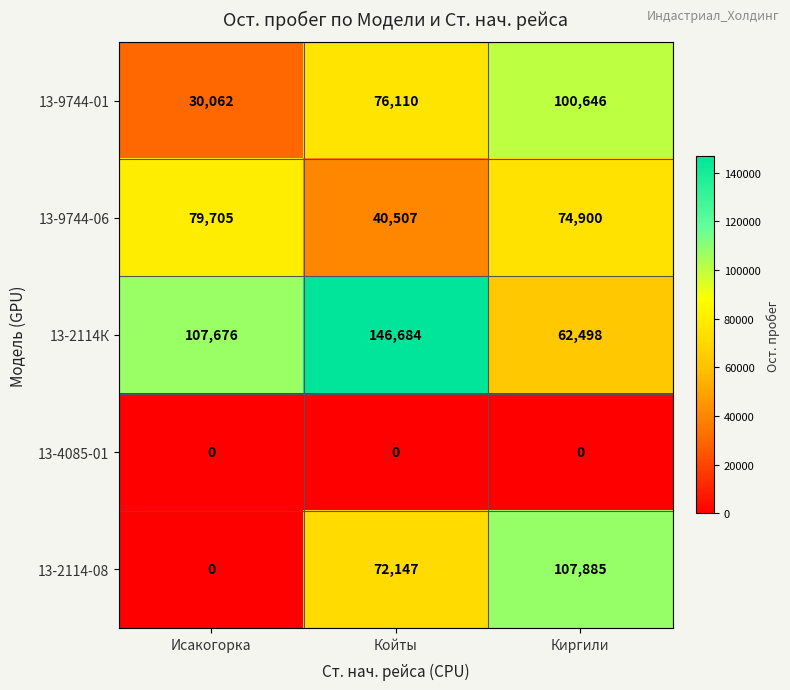

Which series changed the most between Исакогорка and Киргили?

13-2114-08